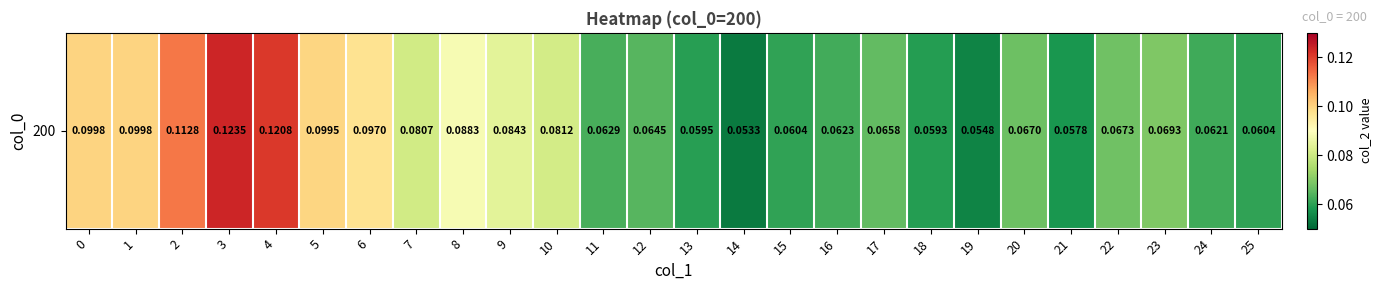

Rank the categories by value from highest to lowest.

3, 4, 2, 0, 1, 5, 6, 8, 9, 10, 7, 23, 22, 20, 17, 12, 11, 16, 24, 15, 25, 13, 18, 21, 19, 14